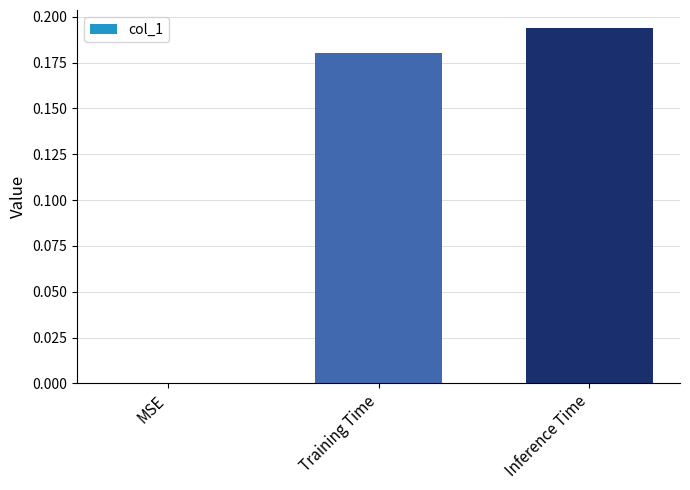

Does the chart contain stacked bars?

No